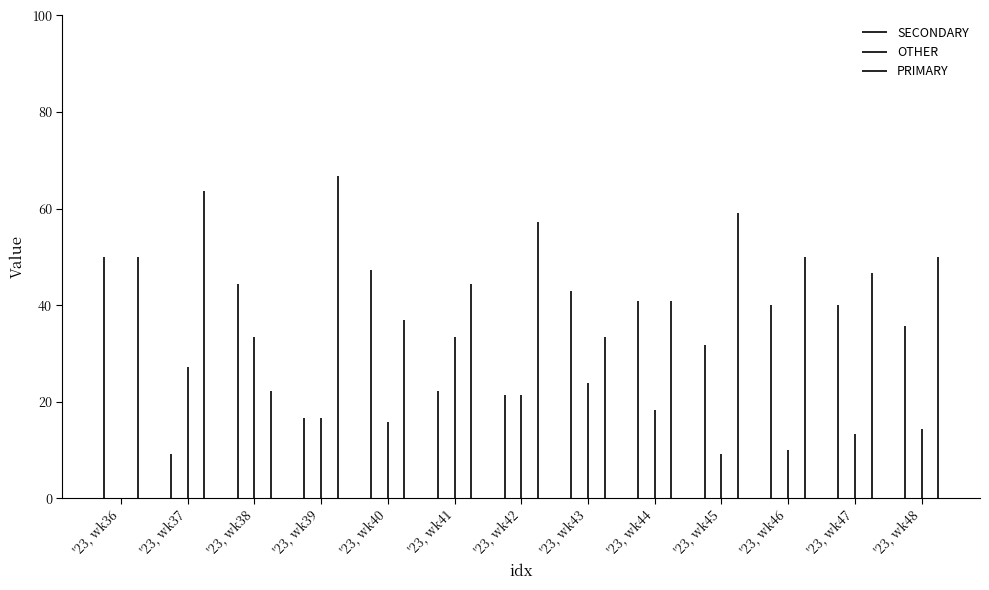

Is it true that SECONDARY equals 22 at '23, wk37?

False